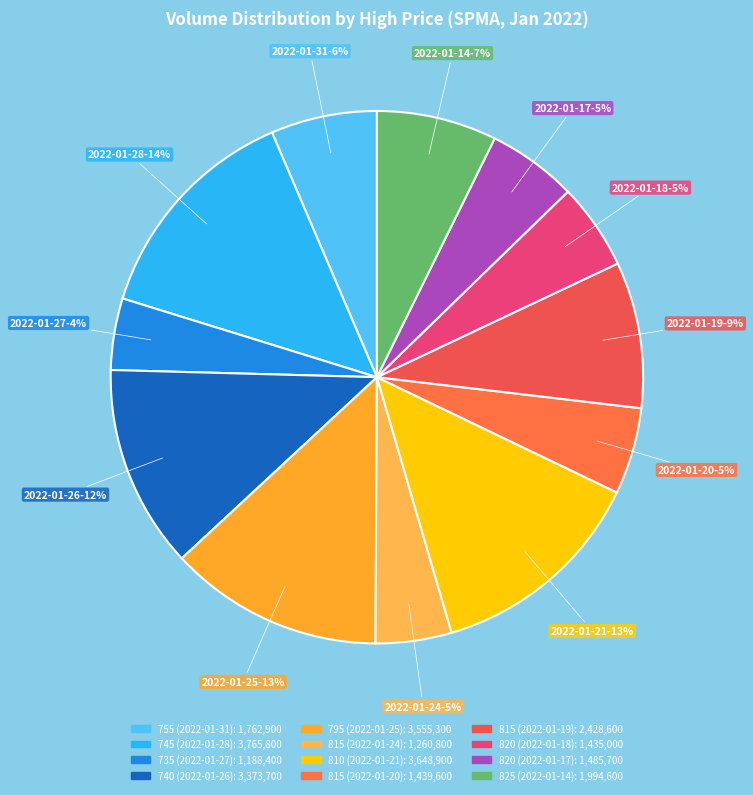

Is it true that 815 (2022-01-20) is 15% of the pie?

False